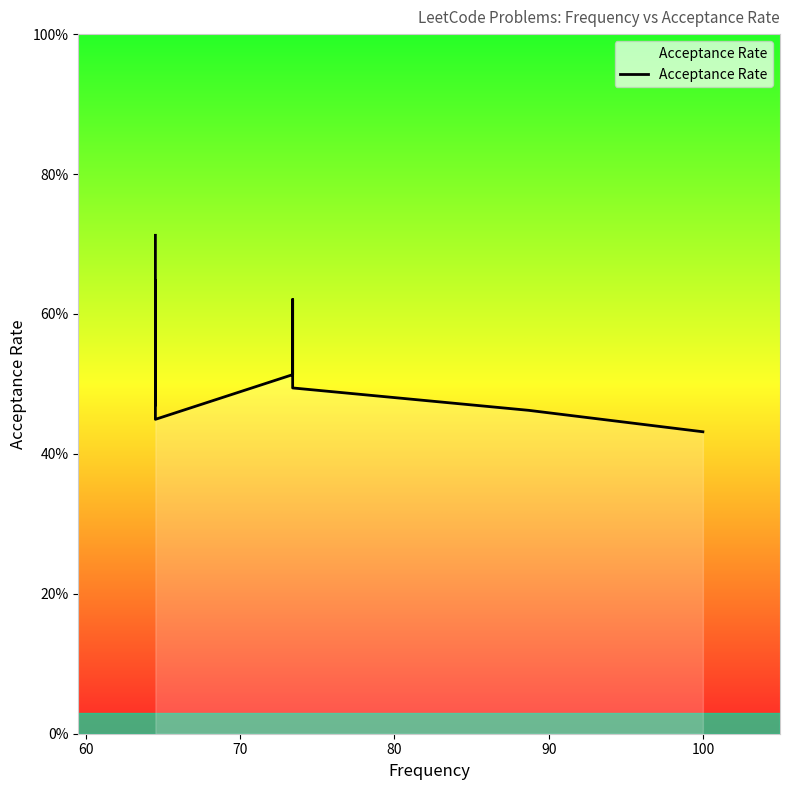

Count the values in the range 0 to 1.

9